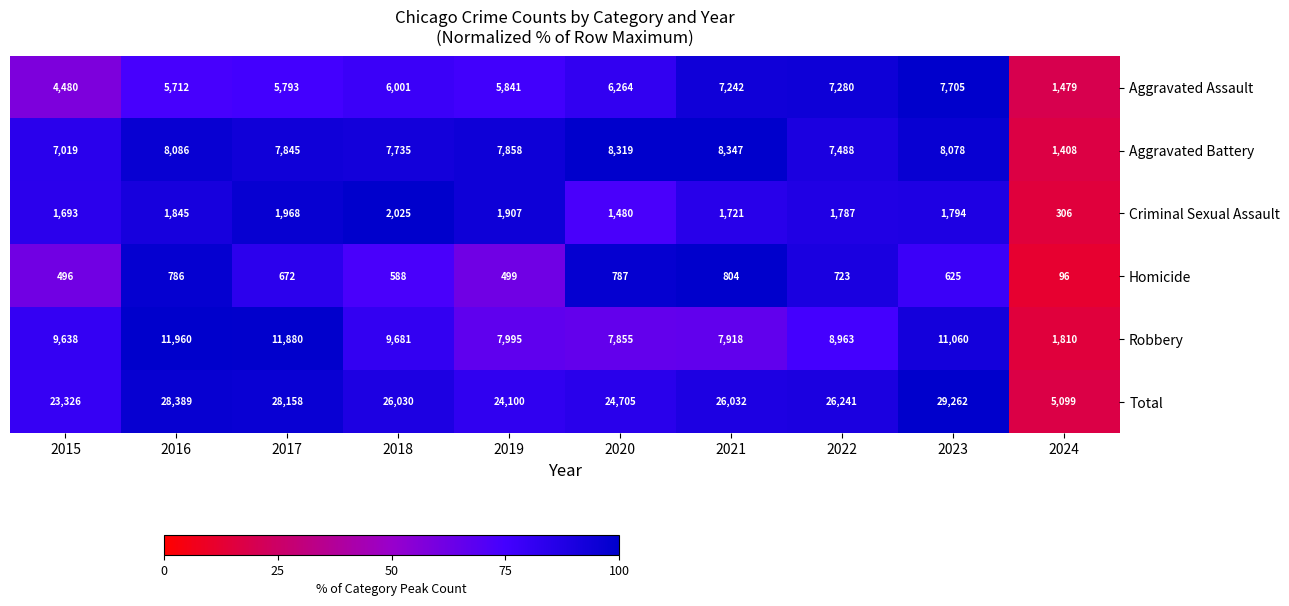

At which label is Homicide closest to 450?

2015